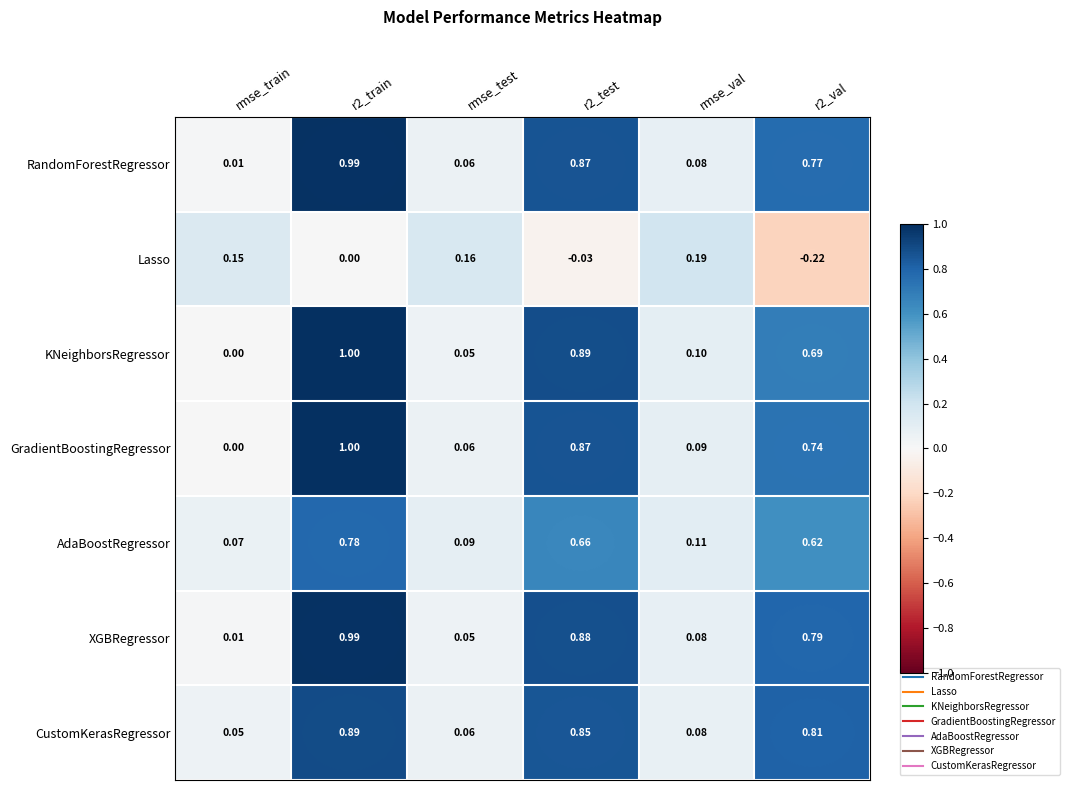

Where does the Lasso series first go above 0?

rmse_train